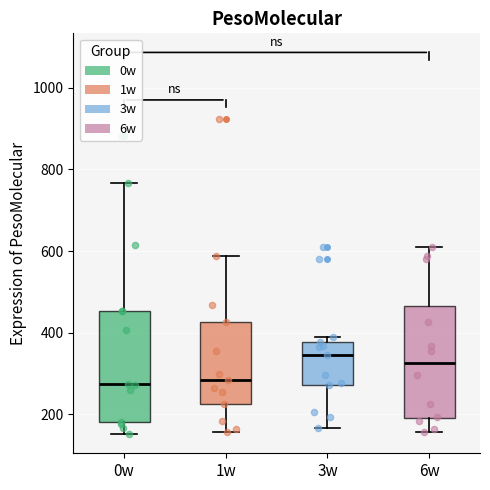

Where is the upper edge of the box for 6w on the y-axis? The values are not printed on the chart, so give them approximately, as read against the axis.

460